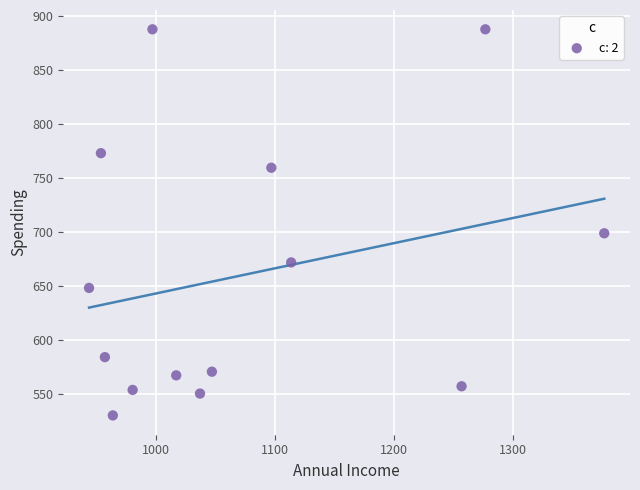

What is the range of Y values (max minus min)?

357.8